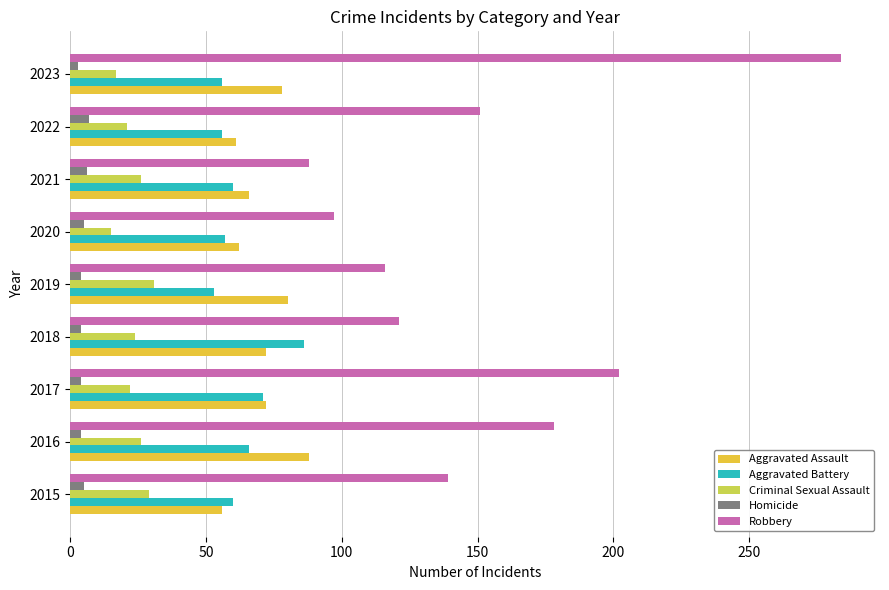

What is the difference between the second highest and minimum values in the Robbery series?

114